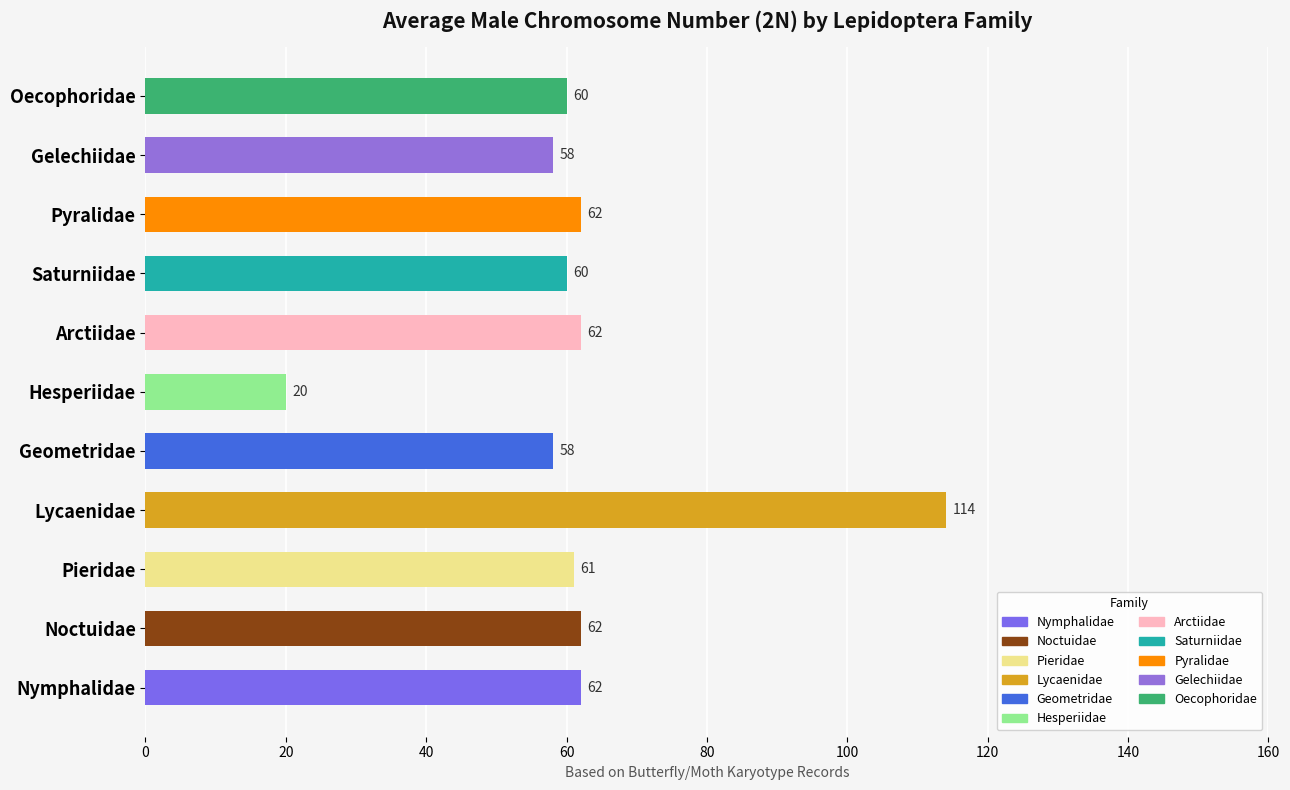

Which has a higher value, Lycaenidae or Pyralidae?

Lycaenidae